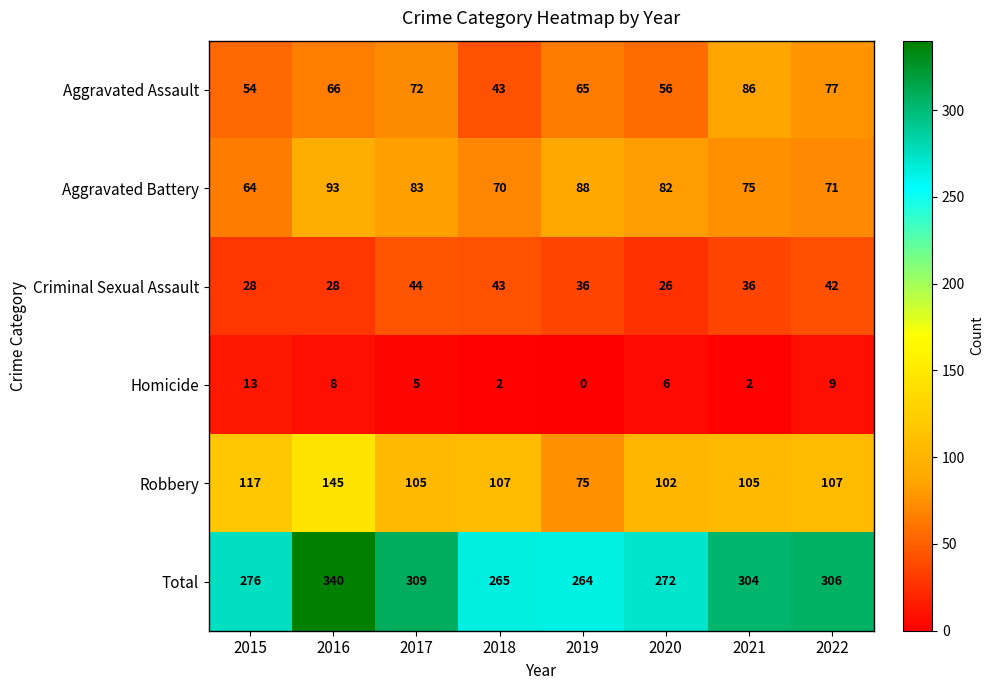

How many series are shown in this chart?

6